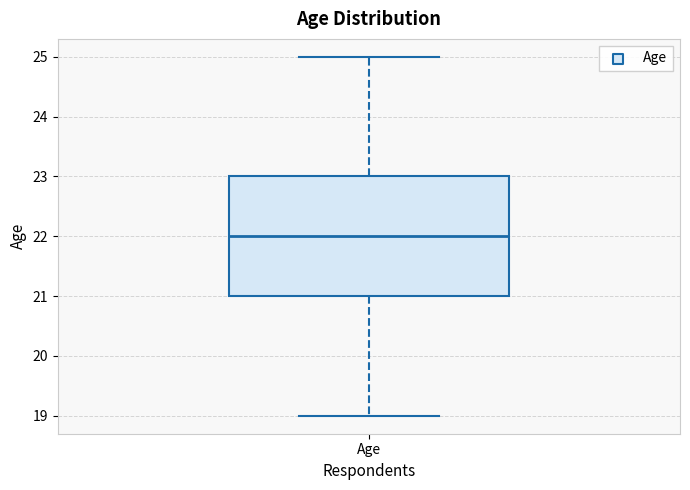

Transcribe this box plot: give where the median line is, the range the box spans, and where the two whiskers end, as read against the y-axis. The values are not printed on the chart, so give them approximately, as read against the axis.

median 22, box 21 to 23, whiskers 19 to 25